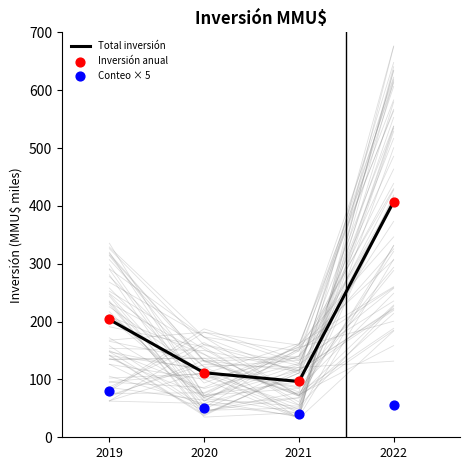

What are all the series names shown in the legend?

Total inversión, Inversión anual, Conteo × 5